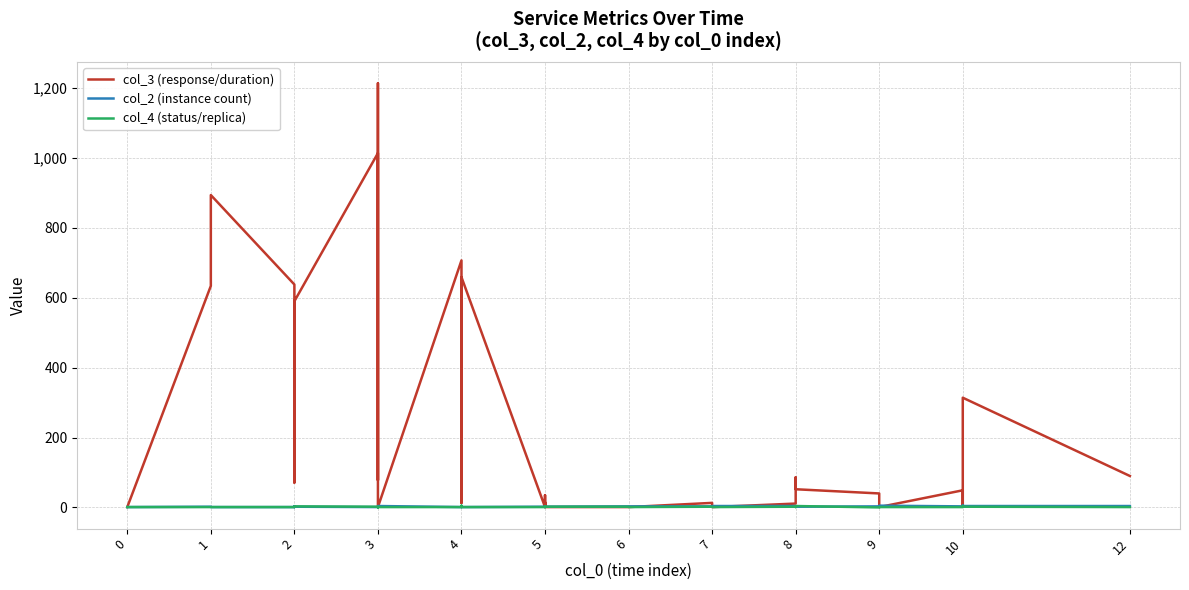

What are all the series names shown in the legend?

col_3 (response/duration), col_2 (instance count), col_4 (status/replica)